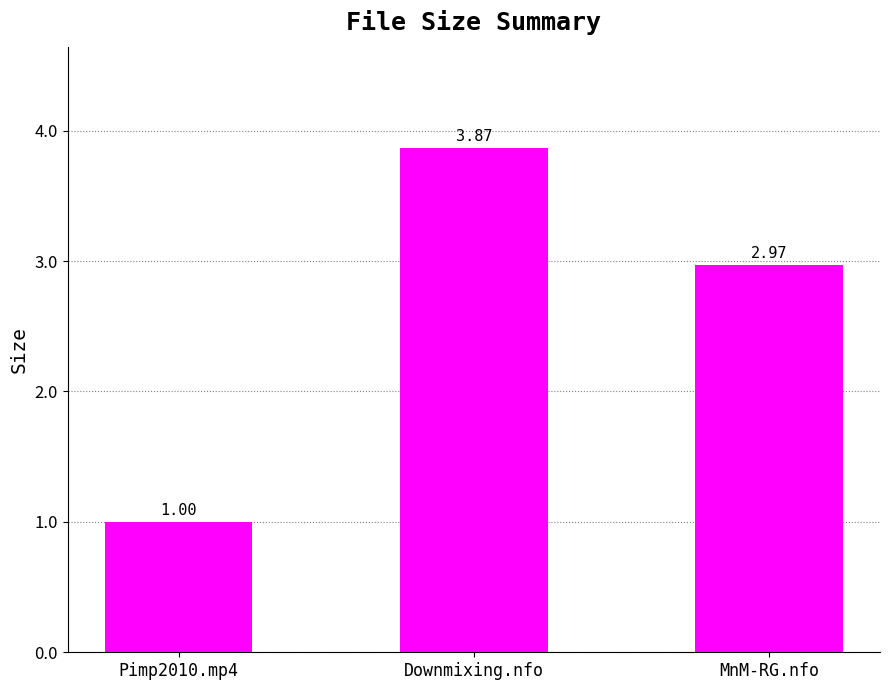

Rank the categories by value from lowest to highest.

Pimp2010.mp4, MnM-RG.nfo, Downmixing.nfo